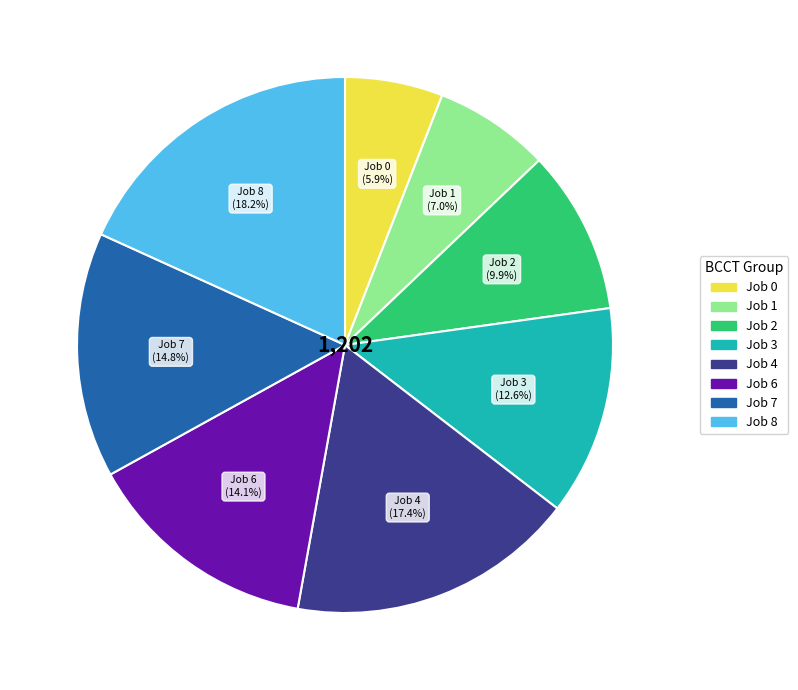

Is it true that Job 0 is 1% of the pie?

False